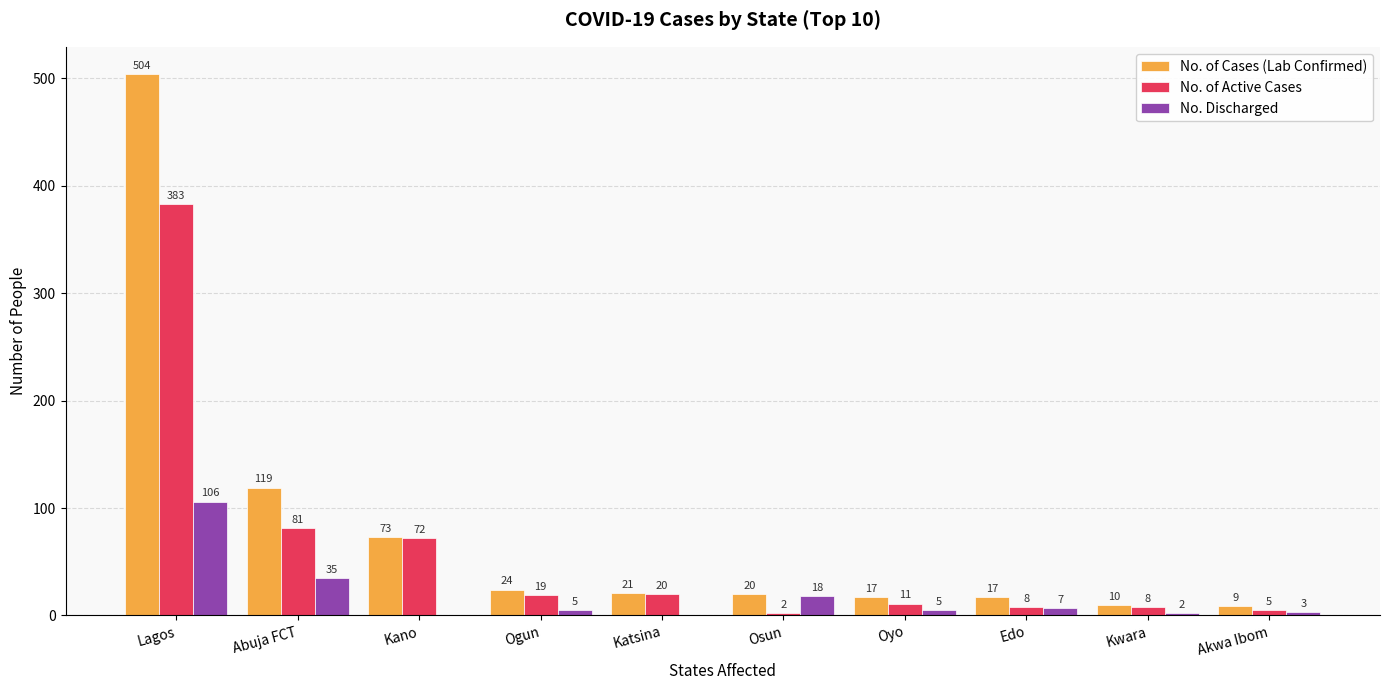

Which series changed the most between Oyo and Edo?

No. of Active Cases